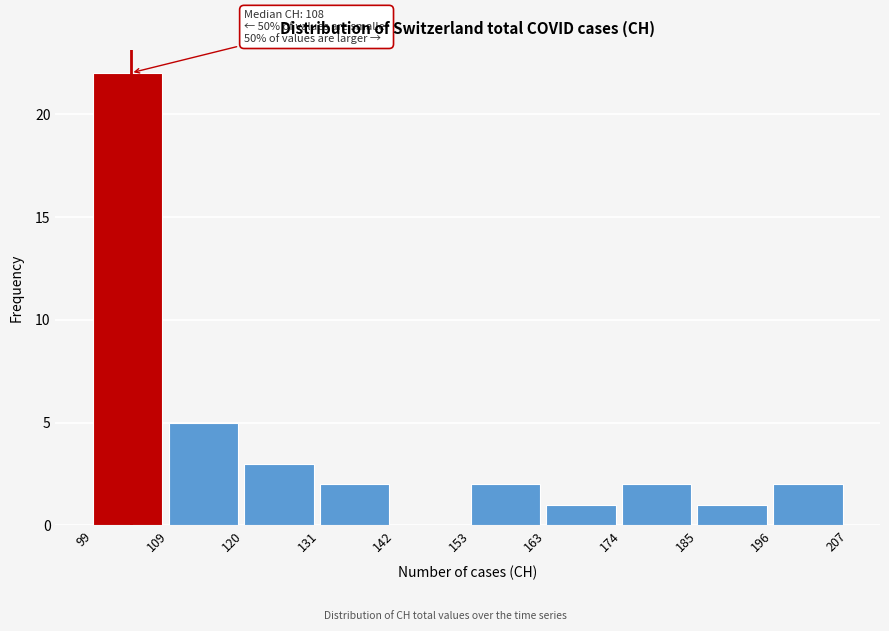

Over which range of the x-axis is the bar tallest?

99 to 109